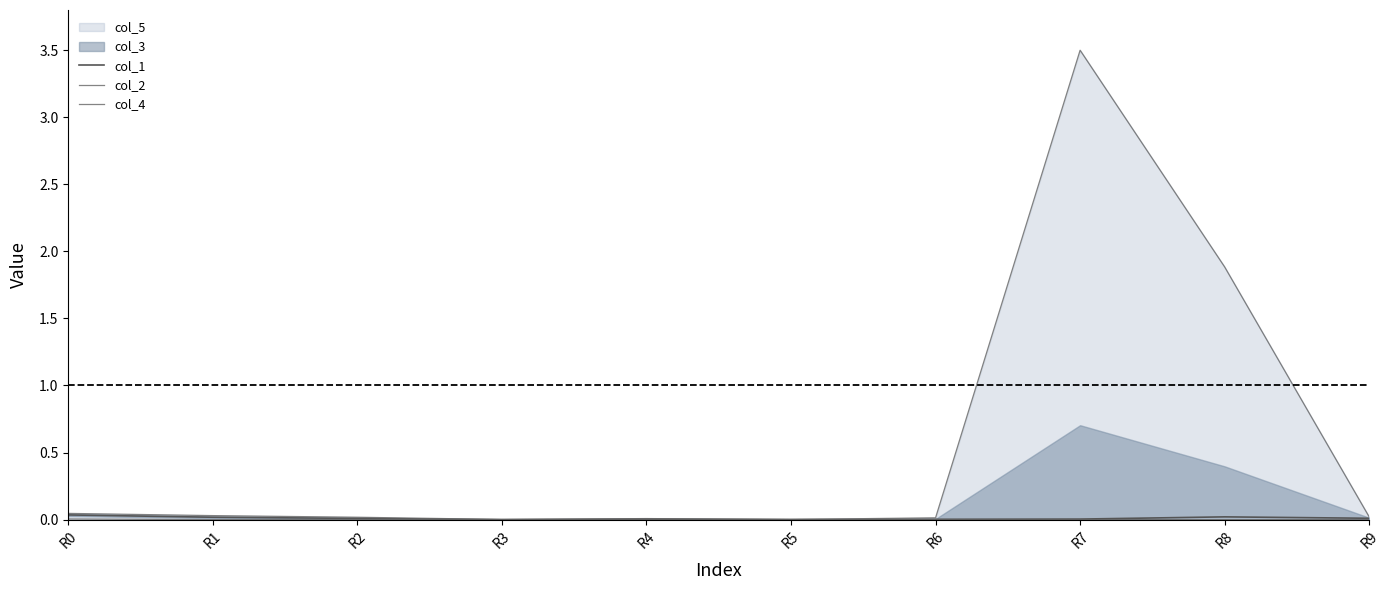

At which label does col_1 reach its peak?

R0